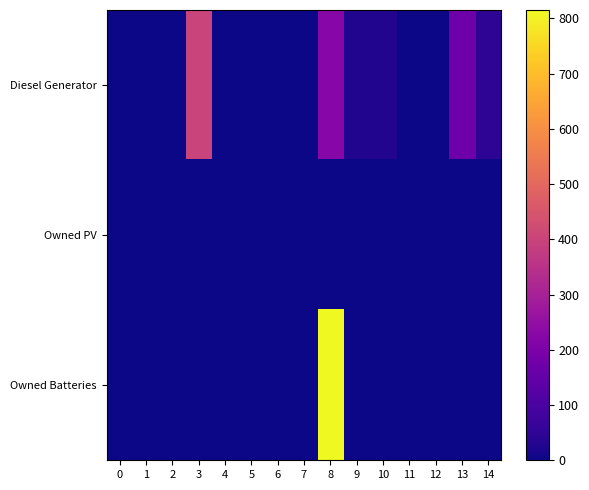

At 1, list the series in order from largest to smallest.

Diesel Generator, Owned PV, Owned Batteries